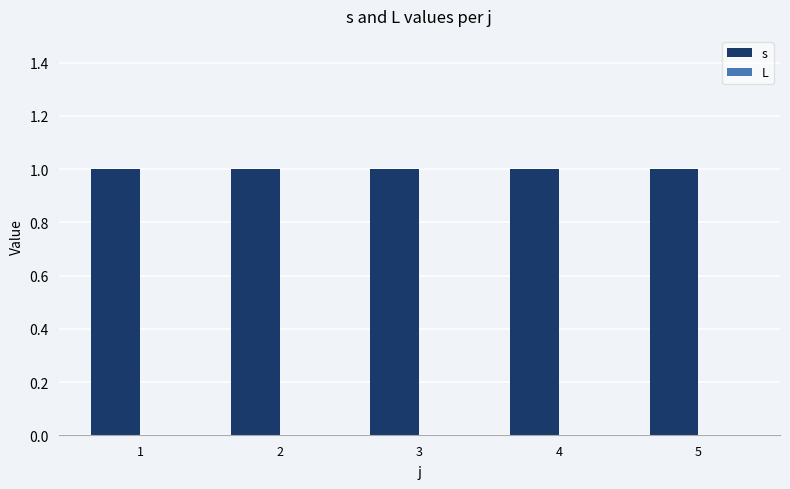

At 4, list the series in order from smallest to largest.

L, s